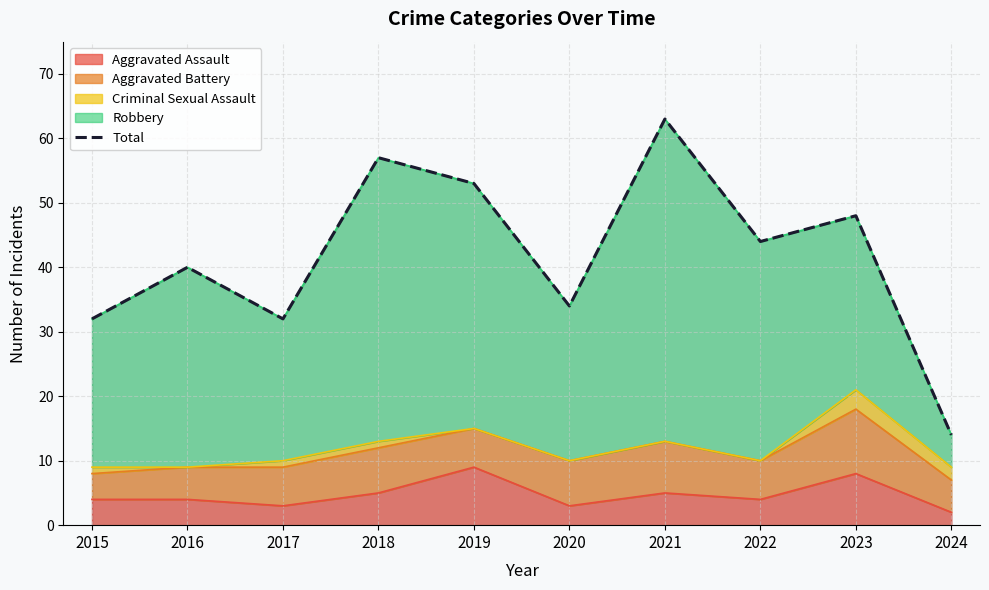

Where is the data nearest to the value 38?

2016